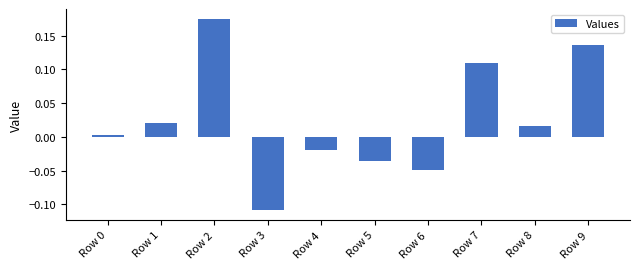

Which has a higher value, Row 2 or Row 9?

Row 2